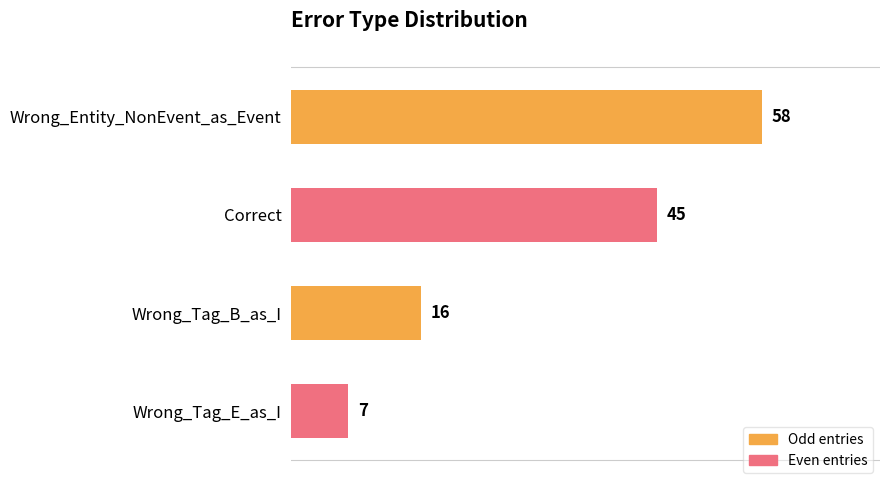

Which label corresponds to the smallest value in the chart?

Wrong_Tag_E_as_I